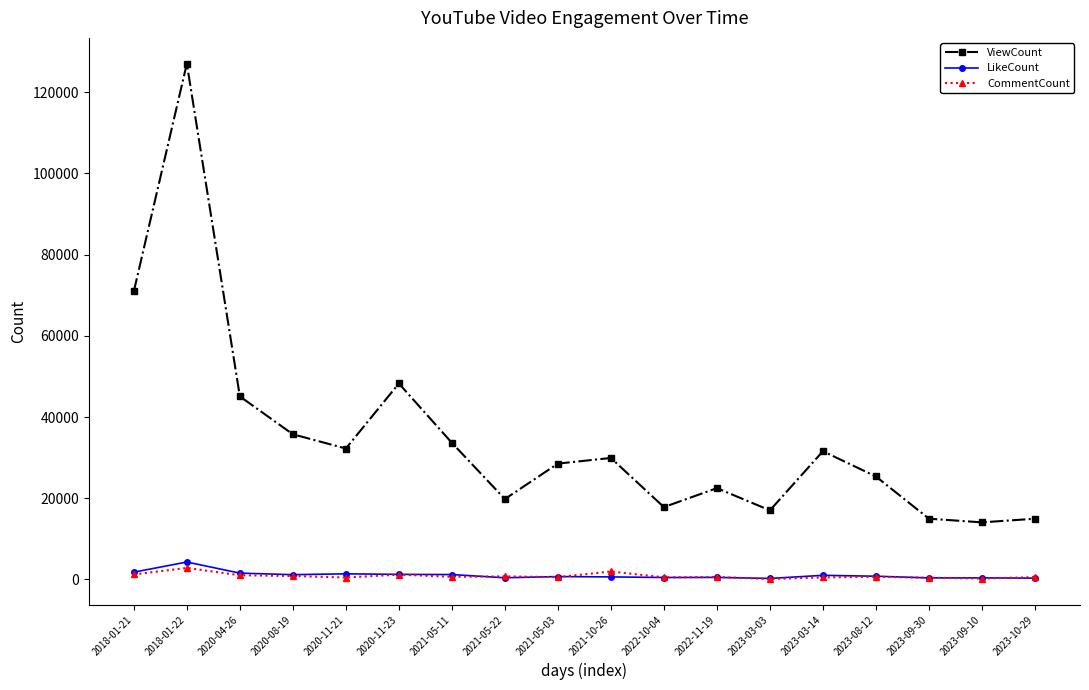

What is the value of the CommentCount point at the 10th from the left?

1955